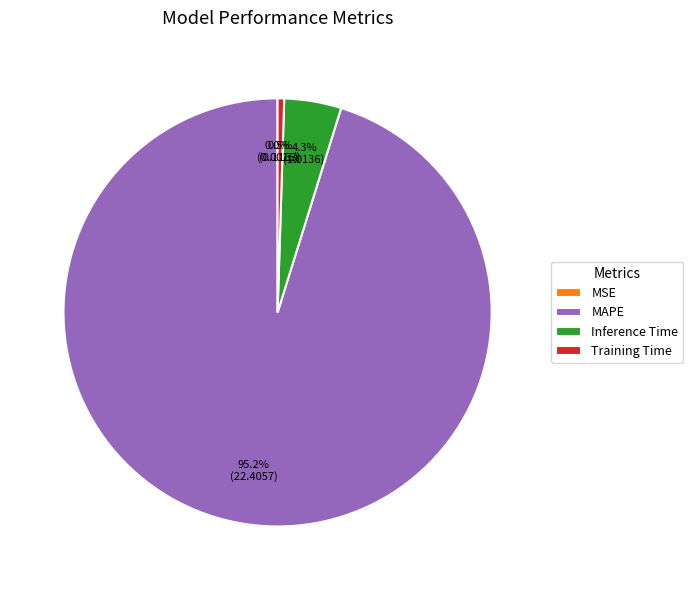

What percentage do Training Time and Inference Time together represent?

4.8%